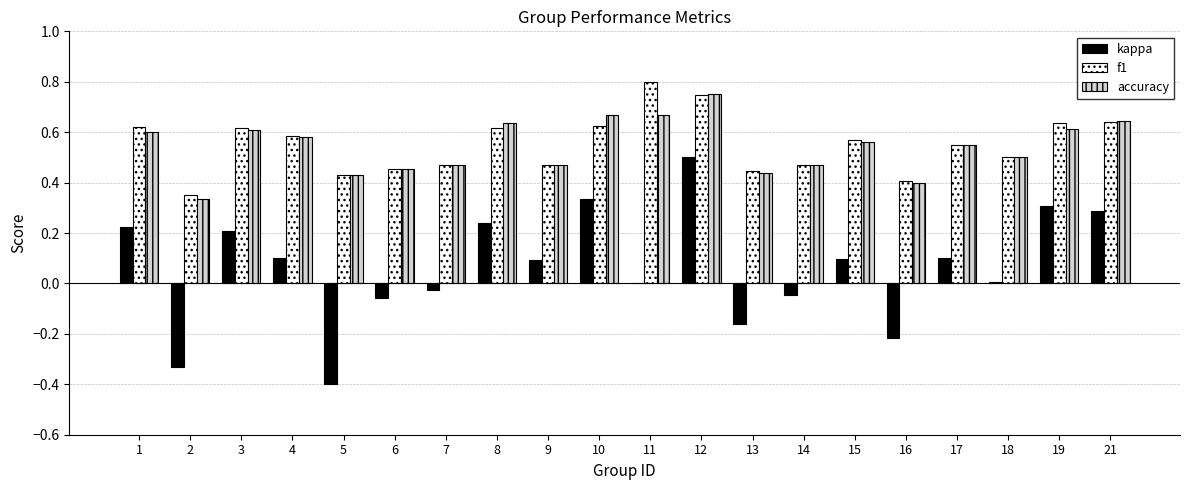

What is the sum of all f1 values?

11.0